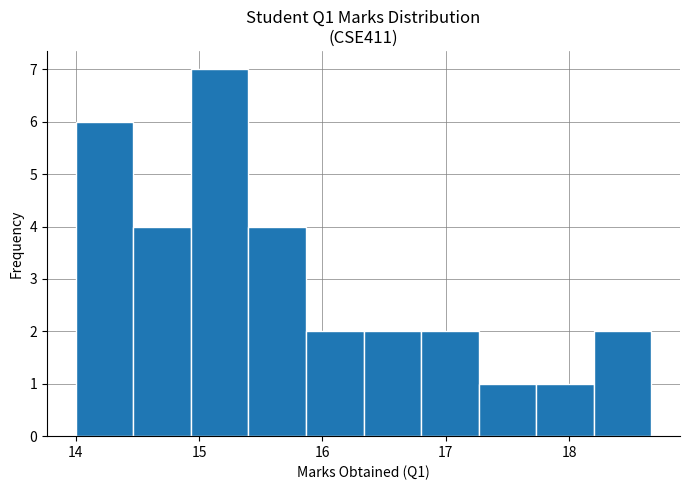

Reading left to right, transcribe this chart: for each bar, give the range it covers on the x-axis and its height. Neither the bar edges nor the heights are printed on the chart, so give them approximately, as read against the axes.

14.0 to 14.5: 6
14.5 to 14.9: 4
14.9 to 15.4: 7
15.4 to 15.9: 4
15.9 to 16.3: 2
16.3 to 16.8: 2
16.8 to 17.3: 2
17.3 to 17.7: 1
17.7 to 18.2: 1
18.2 to 18.7: 2